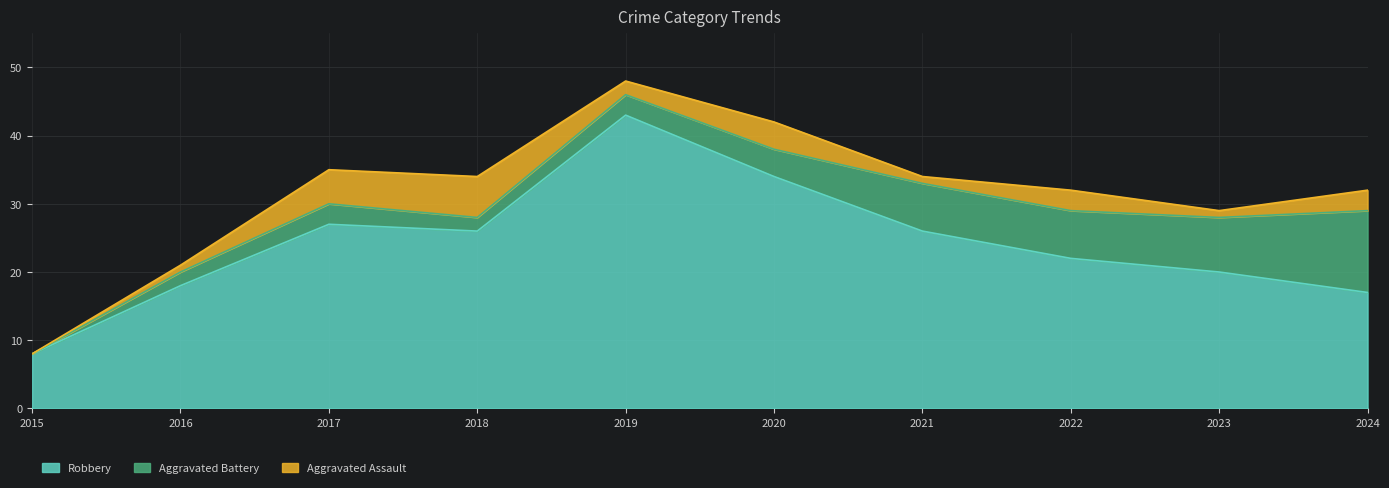

At which category does the chart reach its minimum across all series?

2015